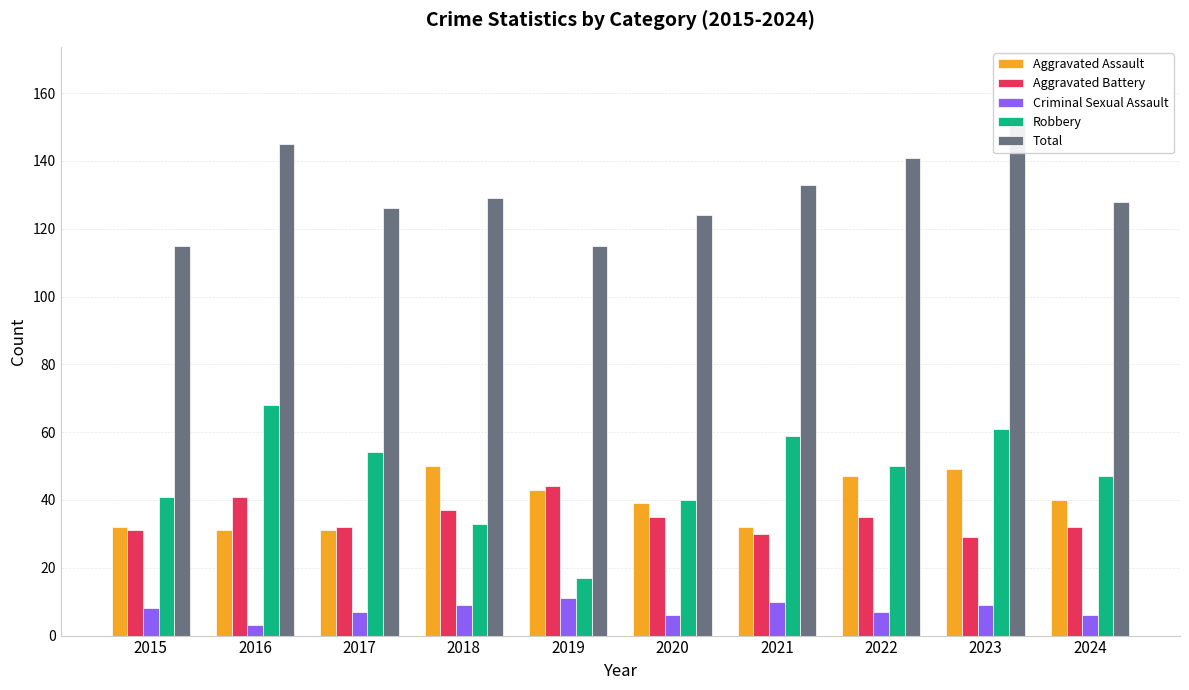

Reading left to right, transcribe all the data shown in this chart.

Aggravated Assault: 32	31	31	50	43	39	32	47	49	40
Aggravated Battery: 31	41	32	37	44	35	30	35	29	32
Criminal Sexual Assault: 8	3	7	9	11	6	10	7	9	6
Robbery: 41	68	54	33	17	40	59	50	61	47
Total: 115	145	126	129	115	124	133	141	151	128